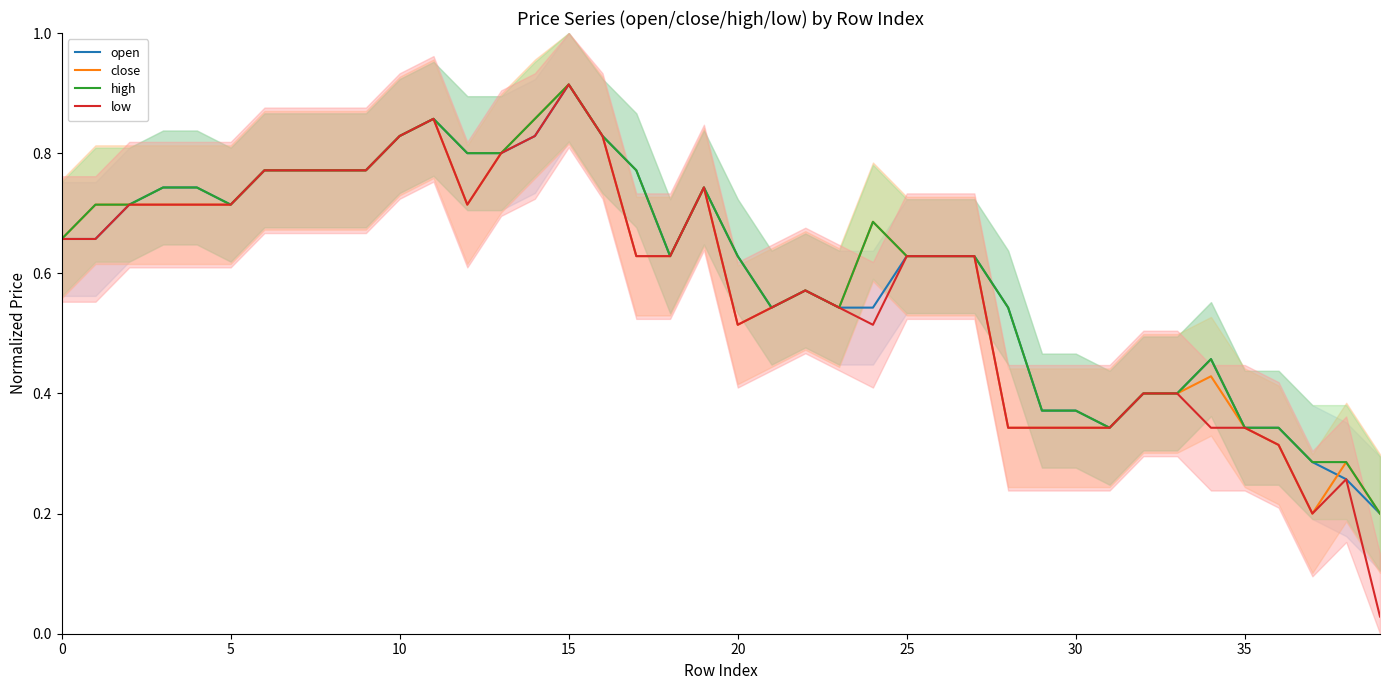

What is the difference between the second highest and second lowest values in the close series?

0.7